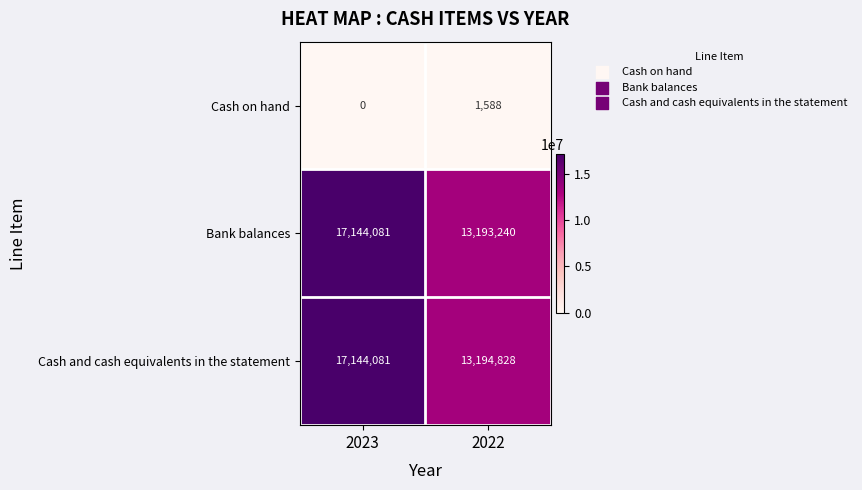

Reading right to left, what are all the values shown in this chart?

Cash on hand: 1588	0
Bank balances: 13193240	17144081
Cash and cash equivalents in the statement: 13194828	17144081